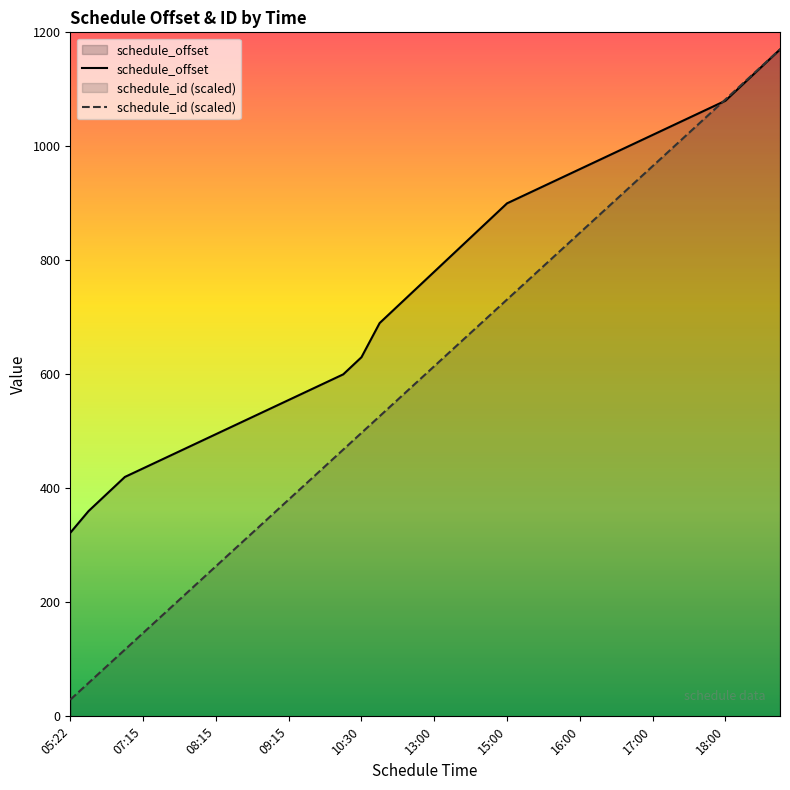

At which category does the chart reach its minimum across all series?

05:22